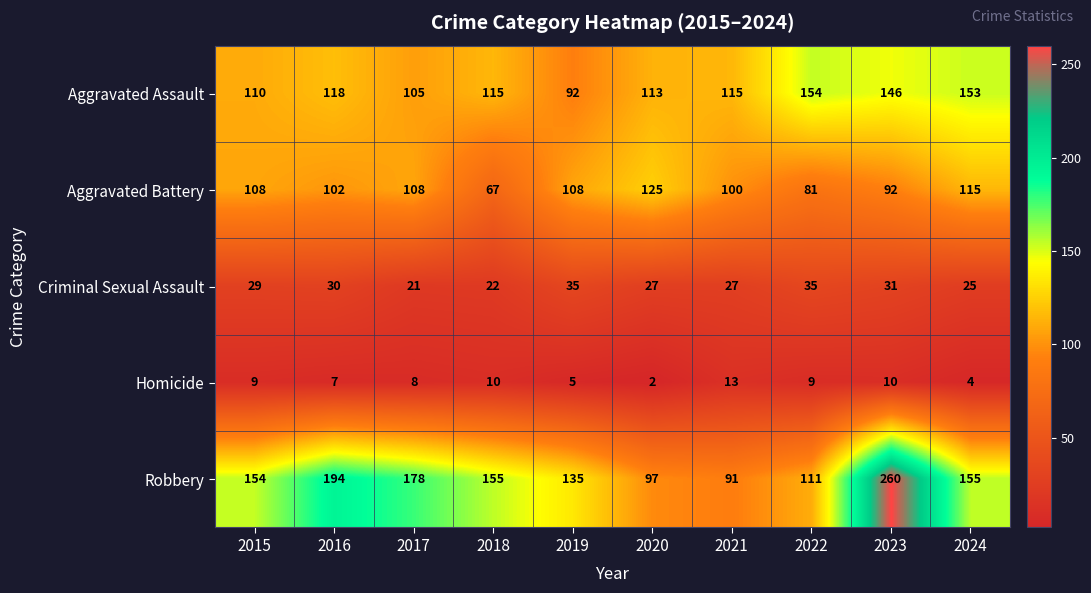

Read the Robbery value at 2019.

135